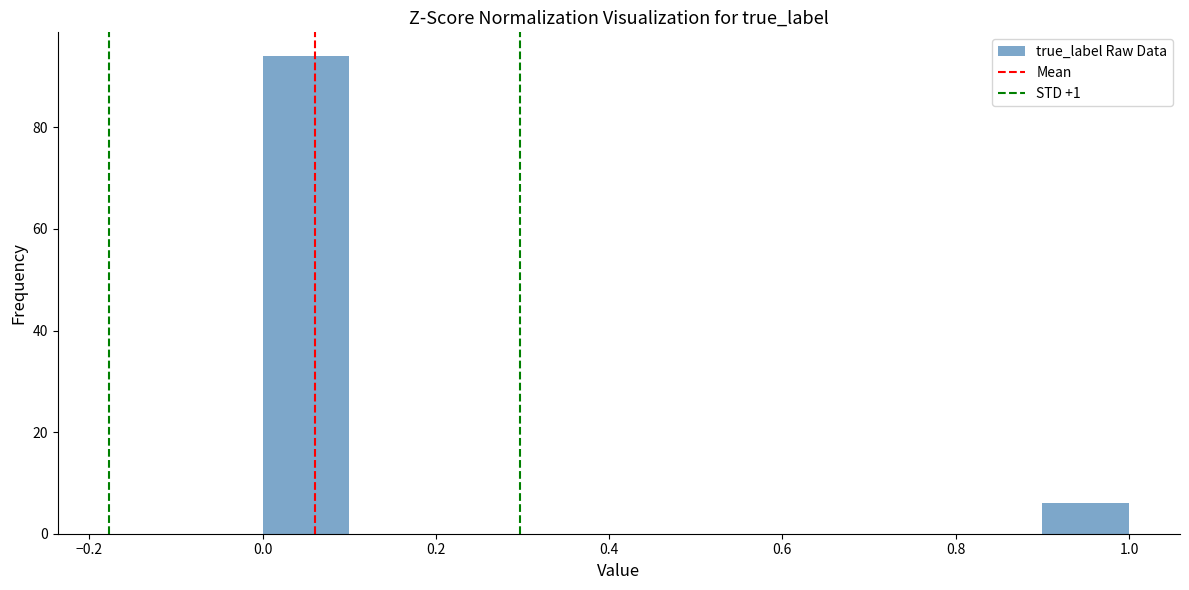

Reading left to right, transcribe this chart: for each bar, give the range it covers on the x-axis and its height. The values are not printed on the chart, so give them approximately, as read against the axis.

0.0 to 0.1: 94
0.1 to 0.2: 0
0.2 to 0.3: 0
0.3 to 0.4: 0
0.4 to 0.5: 0
0.5 to 0.6: 0
0.6 to 0.7: 0
0.7 to 0.8: 0
0.8 to 0.9: 0
0.9 to 1.0: 6